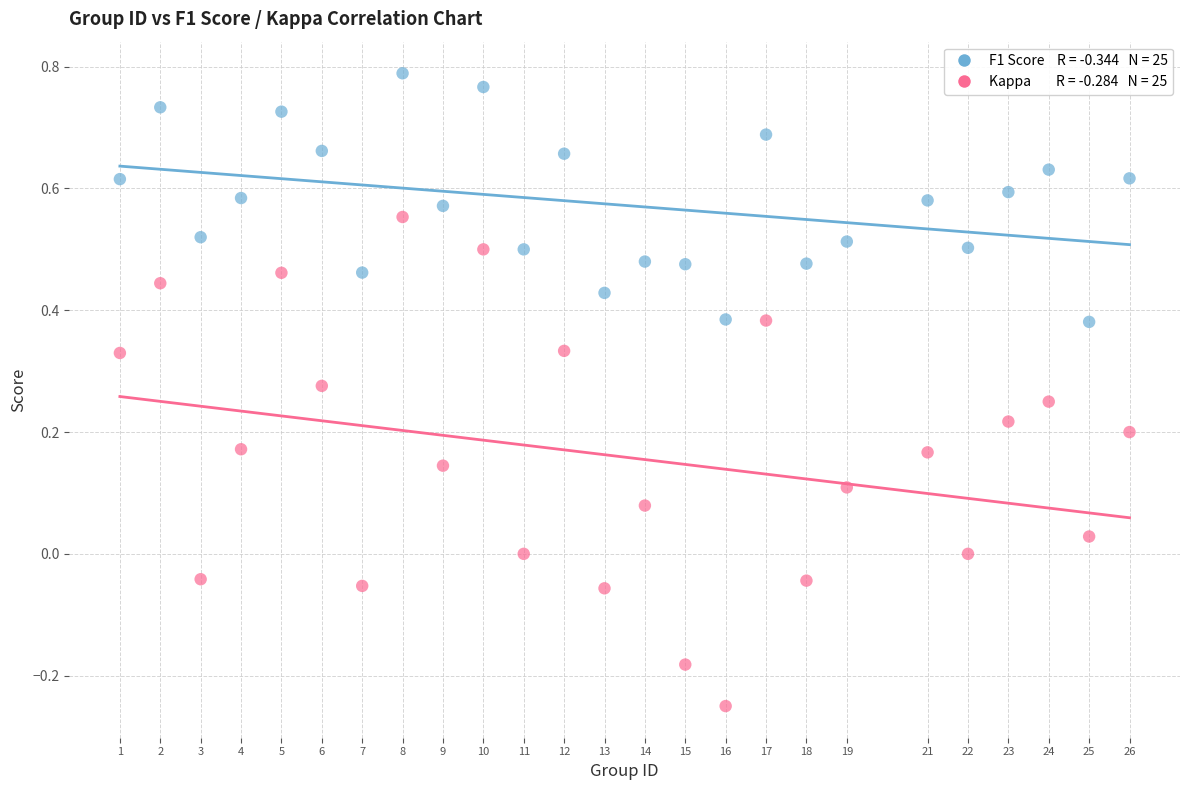

Across all data points, what is the range of Y values (max minus min)?

1.0